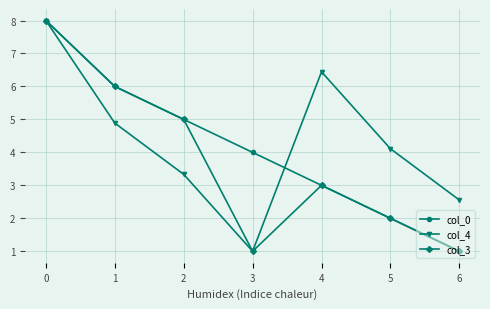

True or false: col_3 has a value of 1.0 at 3.

True